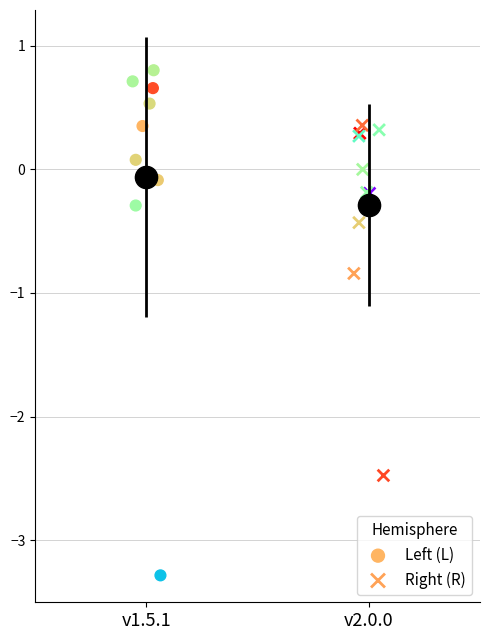

Which series reaches the maximum Y coordinate?

Left (L)